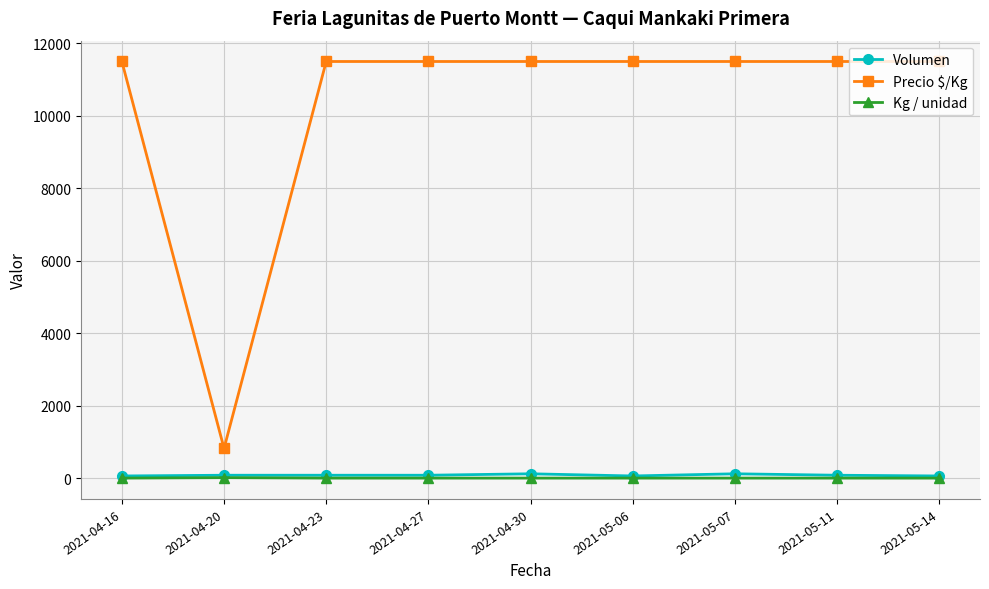

What is the value of the Kg / unidad point at the 5th from the left?

1